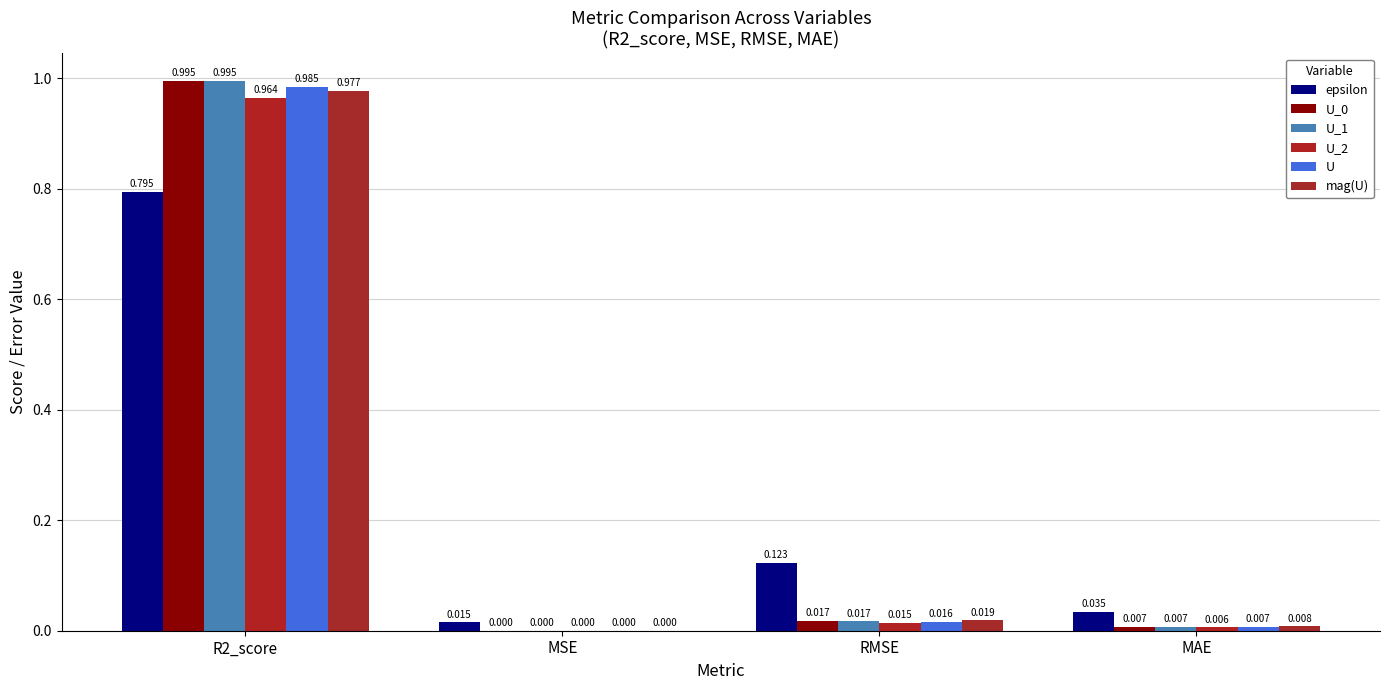

How many data points does each series have?

4